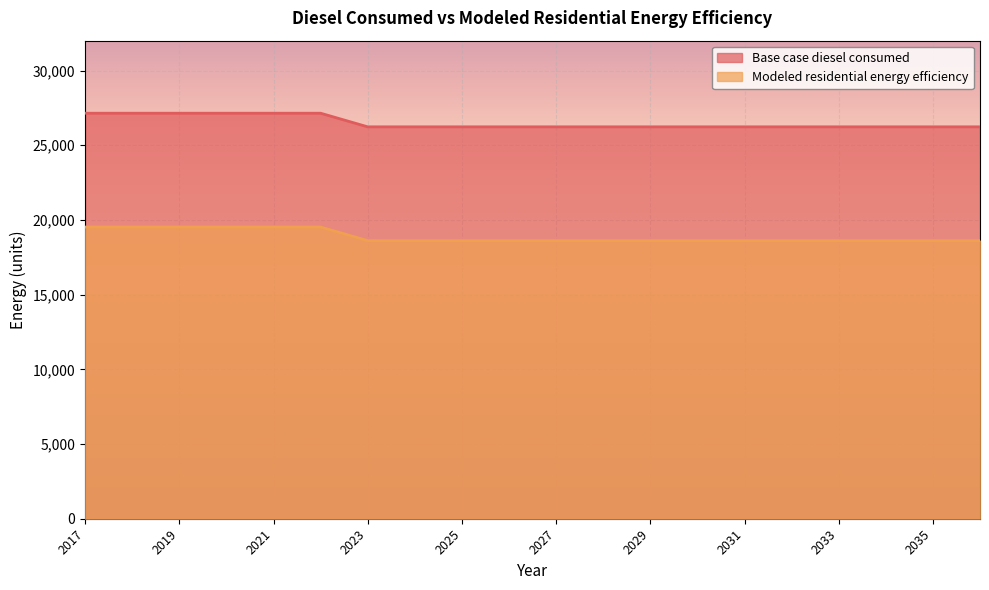

Reading right to left, what are all the values shown in this chart?

Base case diesel consumed: 2036=26232.6	2035=26232.6	2034=26232.6	2033=26232.6	2032=26232.6	2031=26232.6	2030=26232.6	2029=26232.6	2028=26232.6	2027=26232.6	2026=26232.6	2025=26232.6	2024=26232.6	2023=26232.6	2022=27143.9	2021=27143.9	2020=27143.9	2019=27143.9	2018=27143.9	2017=27143.9
Modeled residential energy efficiency: 2036=18614.3	2035=18614.3	2034=18614.3	2033=18614.3	2032=18614.3	2031=18614.3	2030=18614.3	2029=18614.3	2028=18614.3	2027=18614.3	2026=18614.3	2025=18614.3	2024=18614.3	2023=18614.3	2022=19525.6	2021=19525.6	2020=19525.6	2019=19525.6	2018=19525.6	2017=19525.6